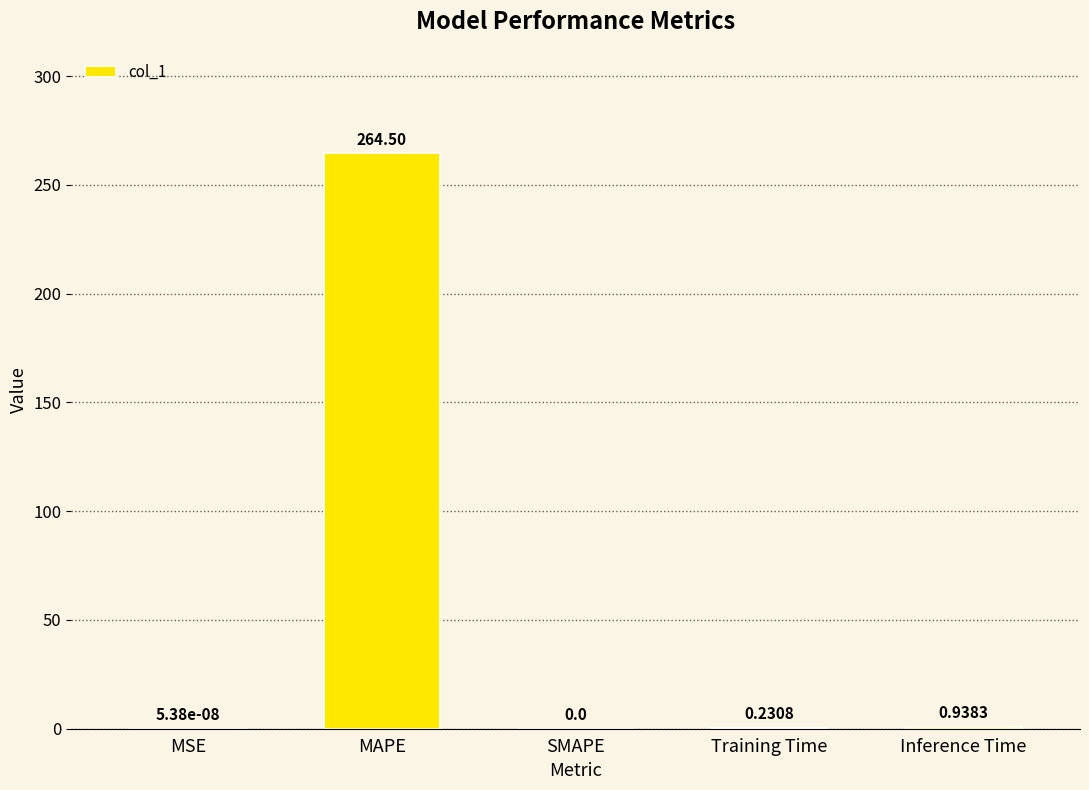

What is the sum of all values?

265.7